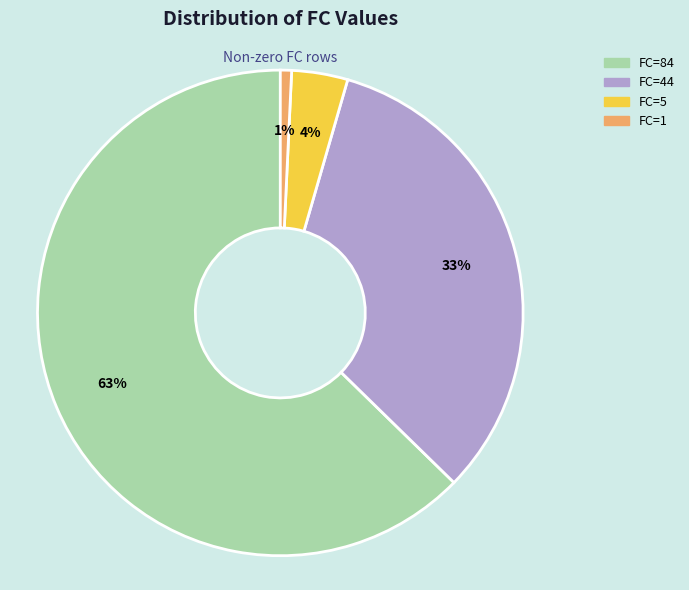

Do FC=5 and FC=44 together represent more than half of the pie?

No